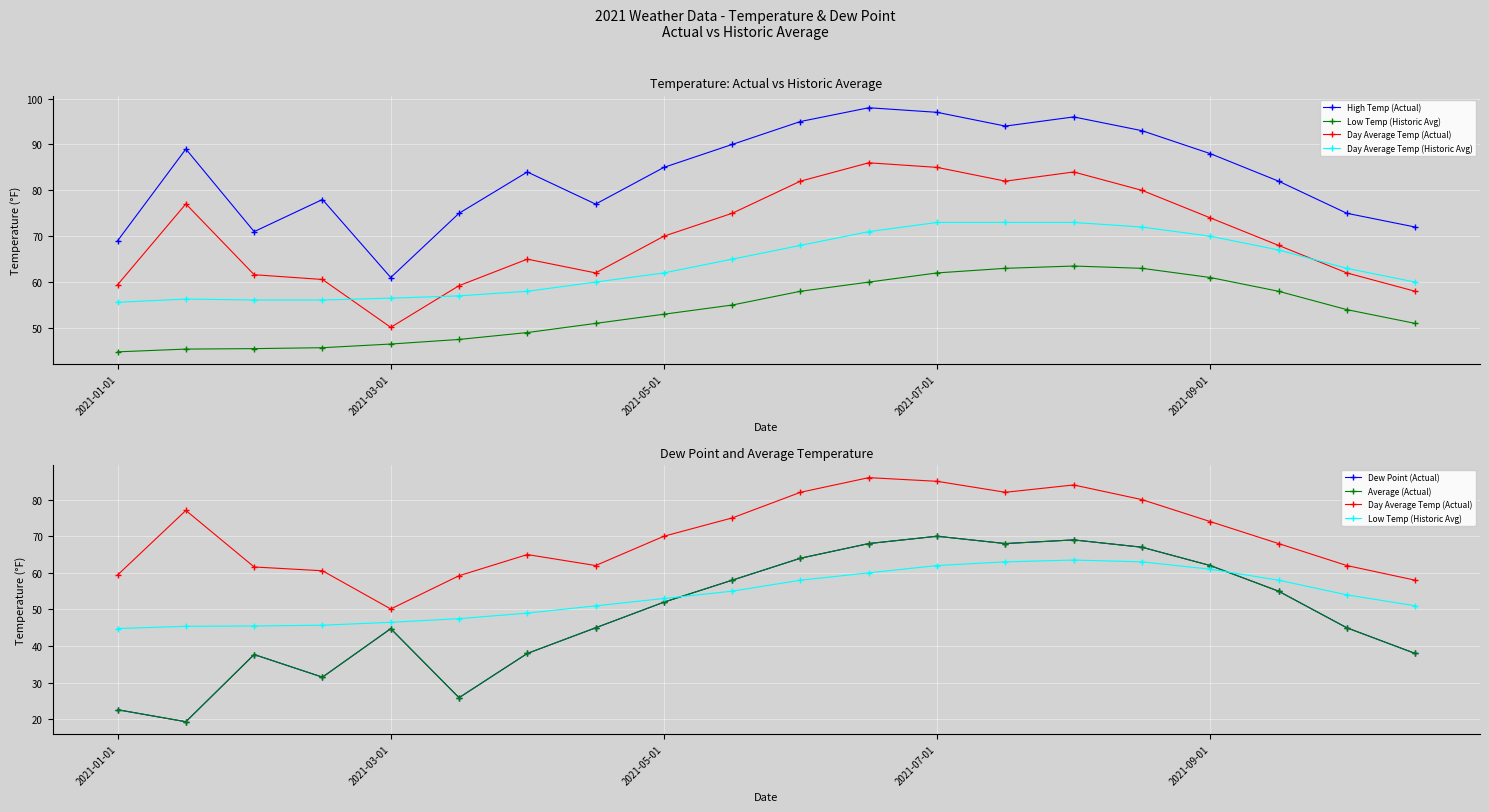

Rank the series at 5 from lowest to highest value.

Dew Point (Actual), Average (Actual), Low Temp (Historic Avg), Day Average Temp (Historic Avg), Day Average Temp (Actual), High Temp (Actual)